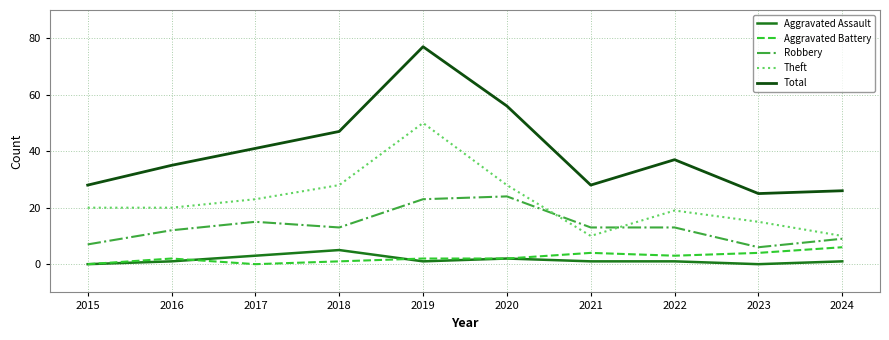

What is the highest value of the Aggravated Battery series?

6